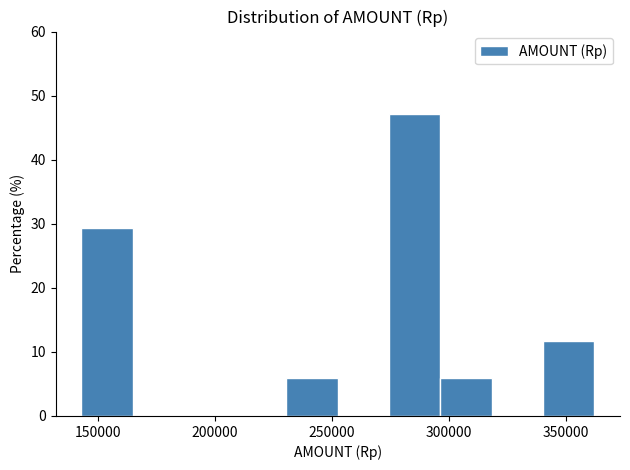

What is the height of the bar covering 275000 to 295000 on the x-axis? Neither the bar edges nor the heights are printed on the chart, so give them approximately, as read against the axes.

47